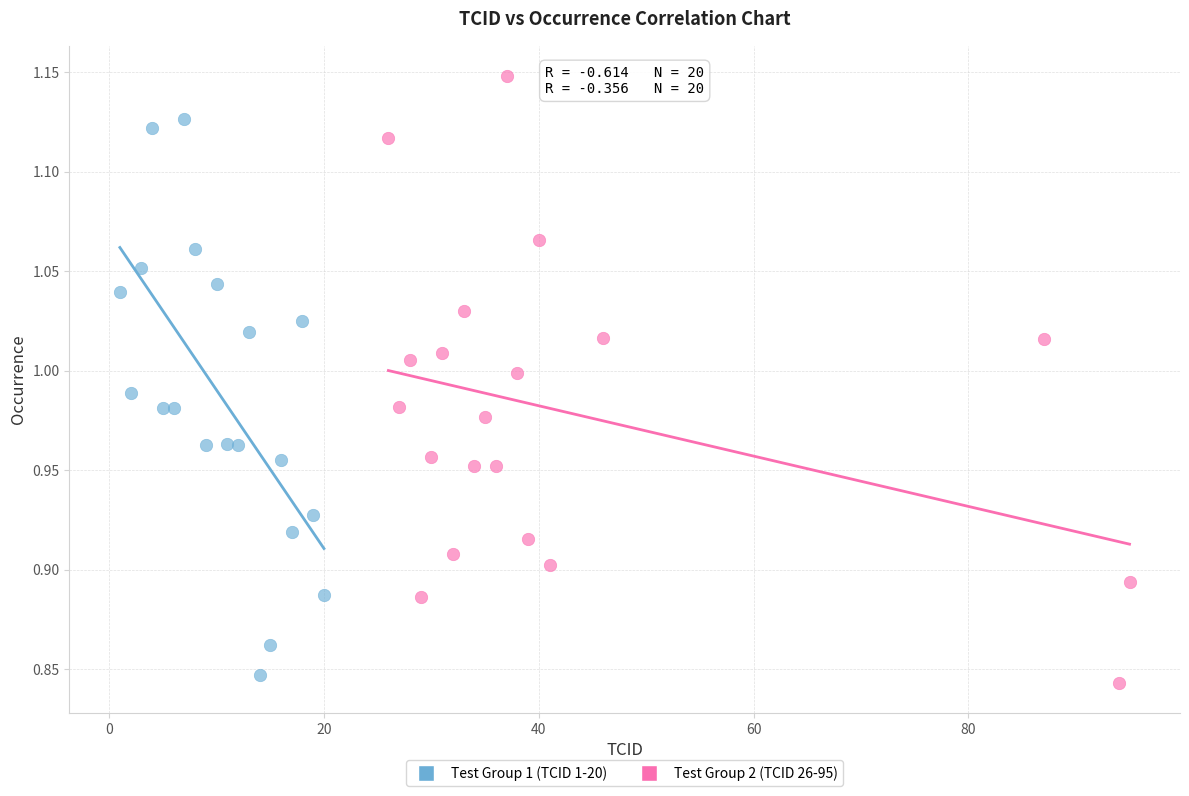

Which series contains the lowest Y value?

Test Group 2 (TCID 26-95)